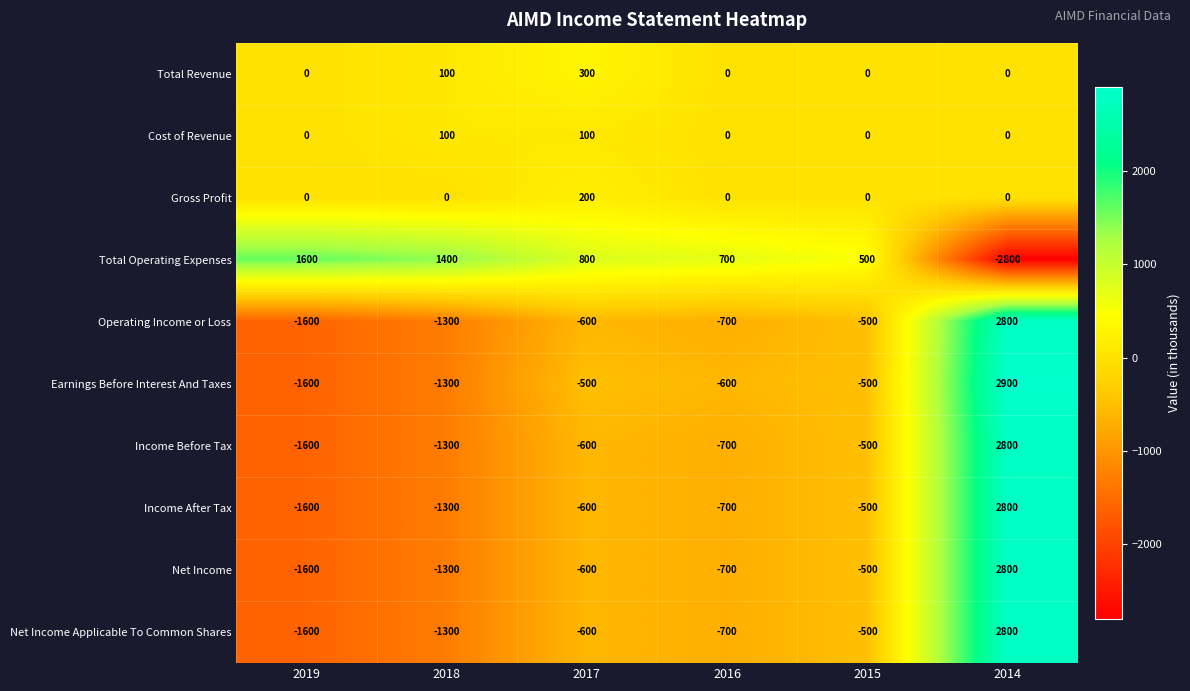

At which category is the sum across all series the highest?

2014